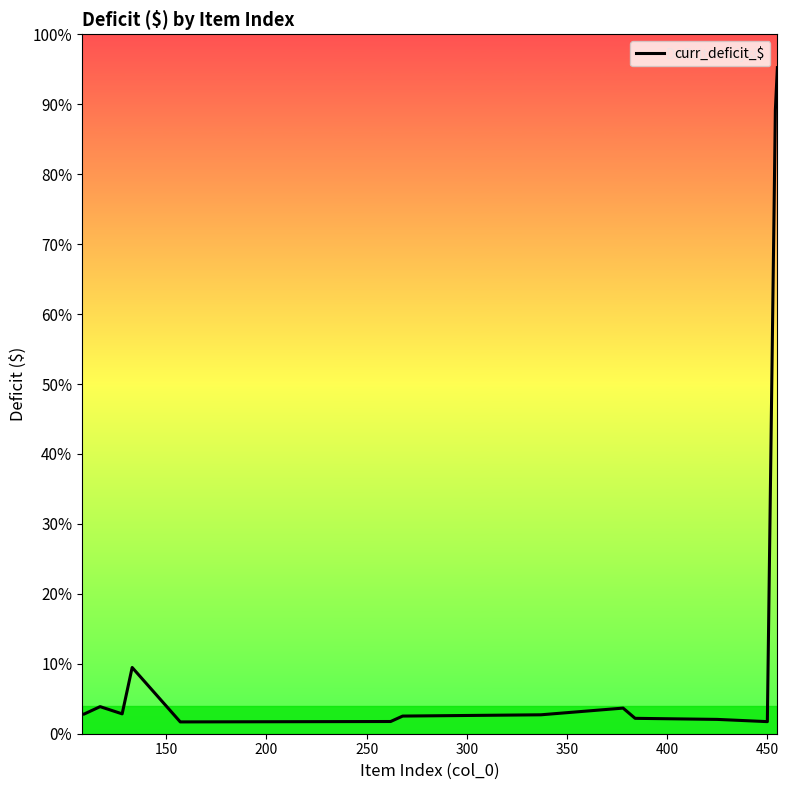

True or false: the data has more than 2 interior local peaks.

True